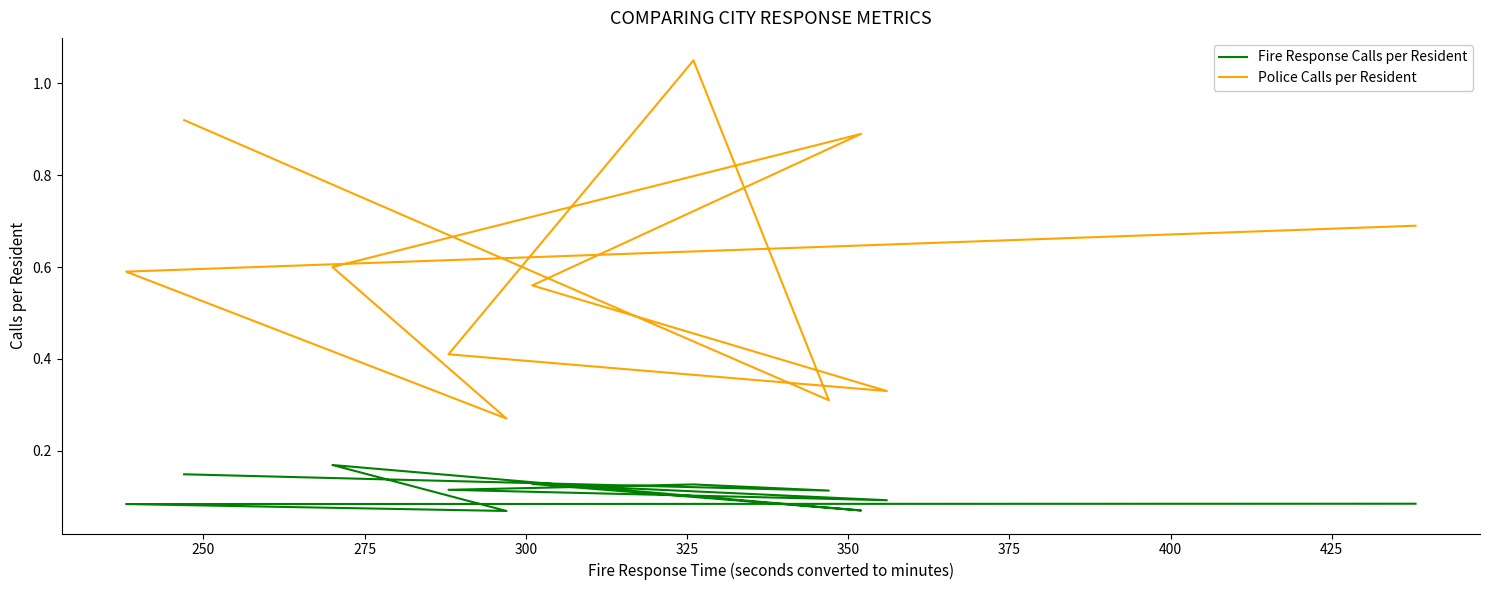

Does the chart have visible grid lines?

No